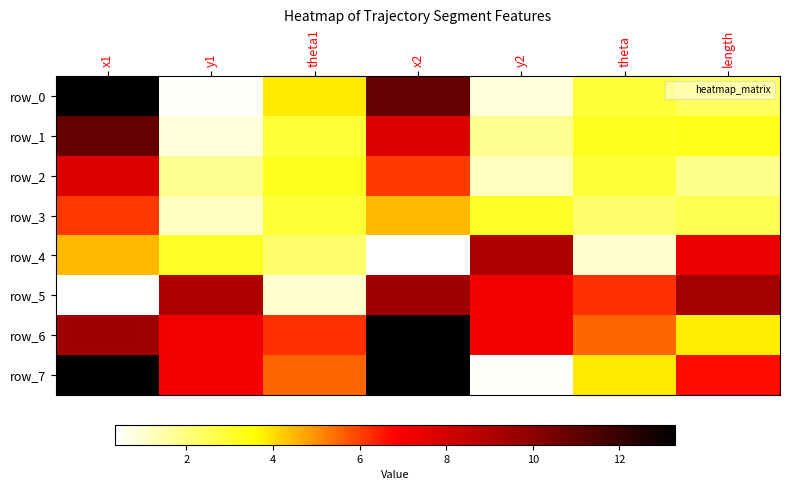

Which has a higher value, x2 or y1?

x2